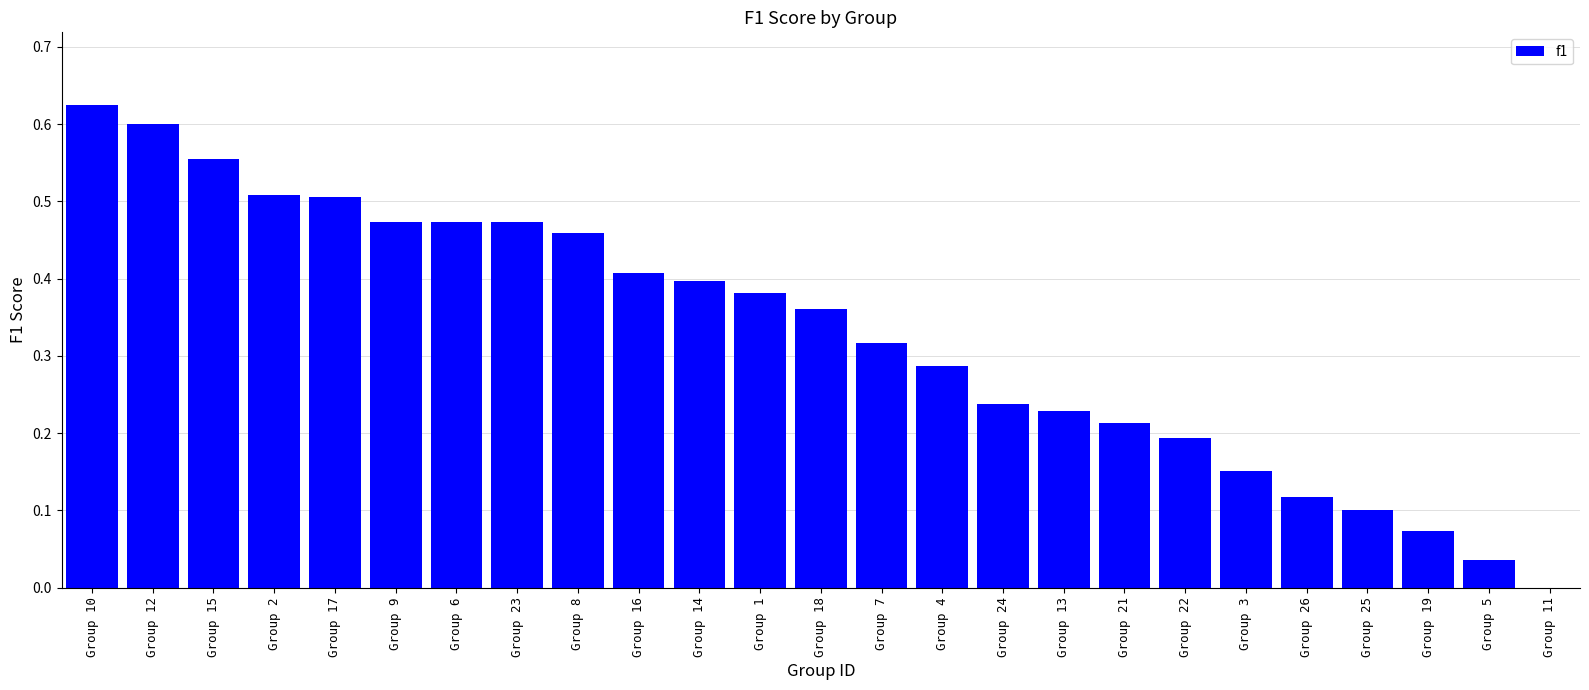

What is the sum of the values at Group 18 and Group 16?

0.8